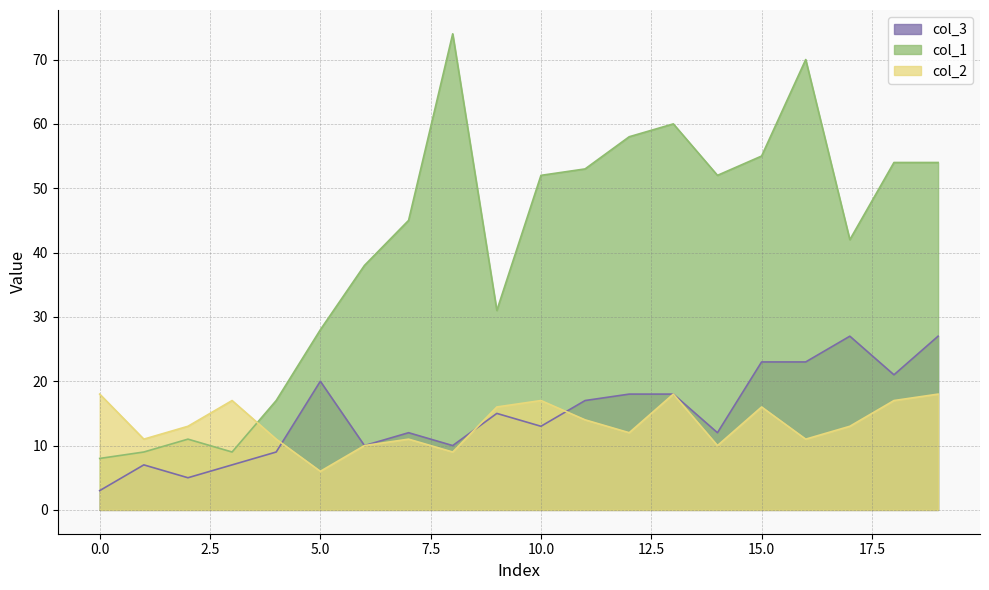

At which label does col_3 reach its peak?

17